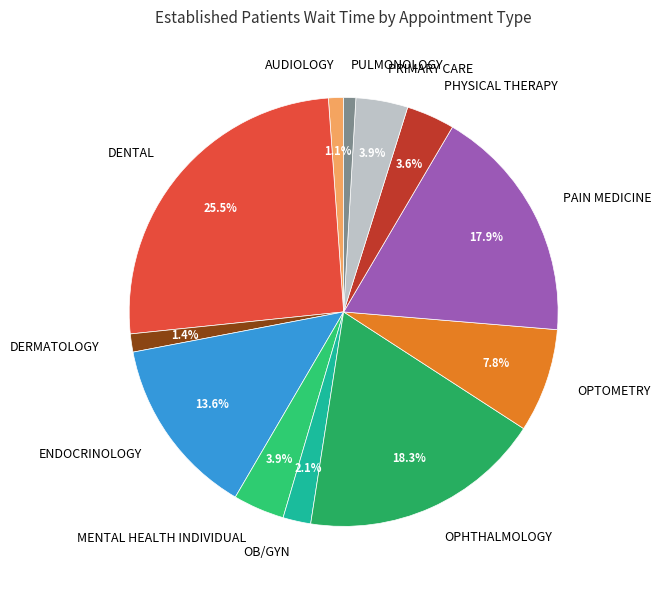

What is the ratio of the value at PAIN MEDICINE to the value at MENTAL HEALTH INDIVIDUAL?

4.6